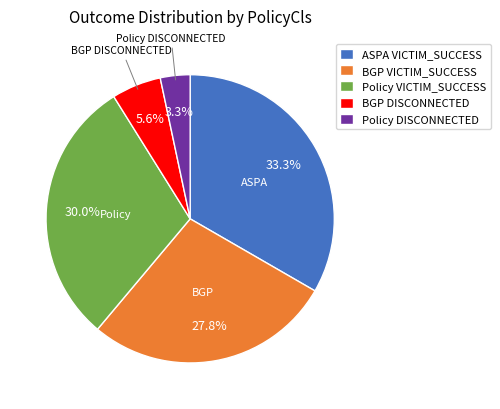

Which slice is the smallest?

Policy DISCONNECTED